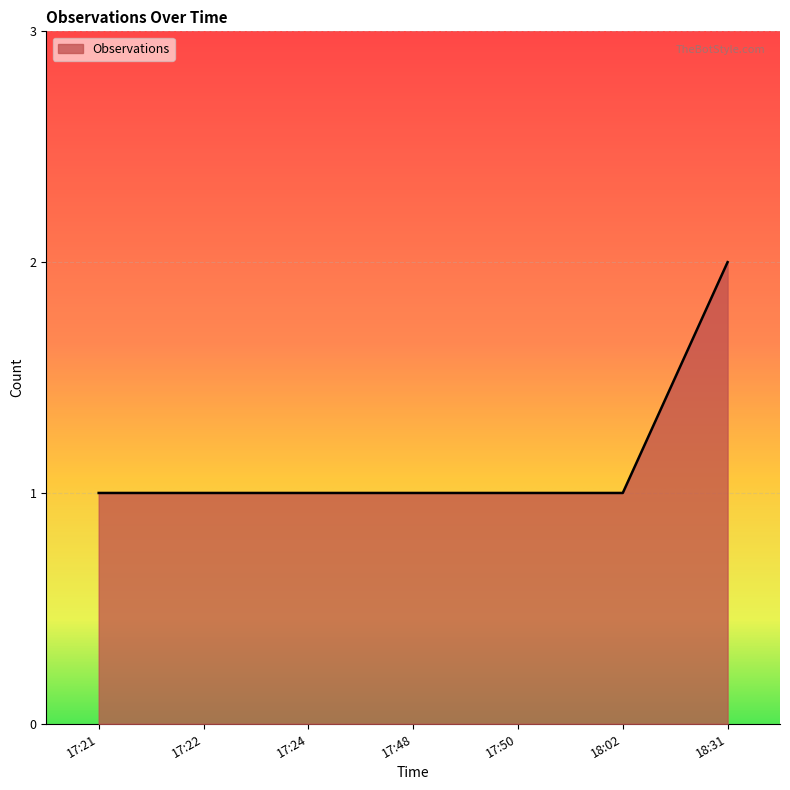

Reading left to right, list all the values displayed in this chart.

17:21=1	17:22=1	17:24=1	17:48=1	17:50=1	18:02=1	18:31=2